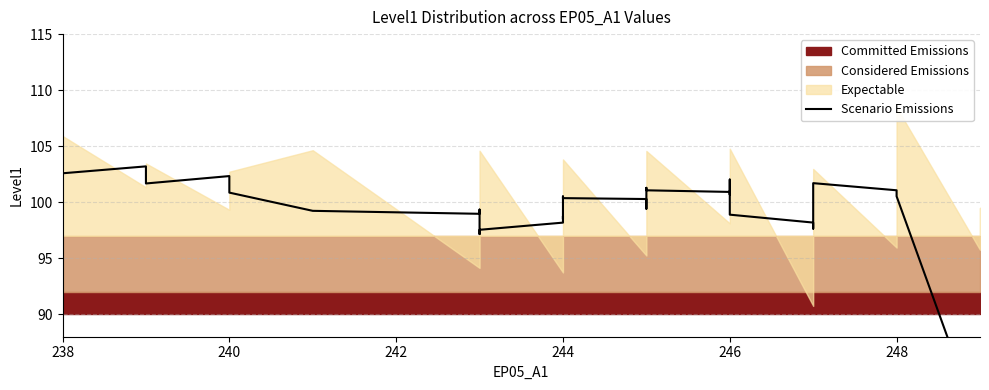

Count the number of values greater than 100.

21